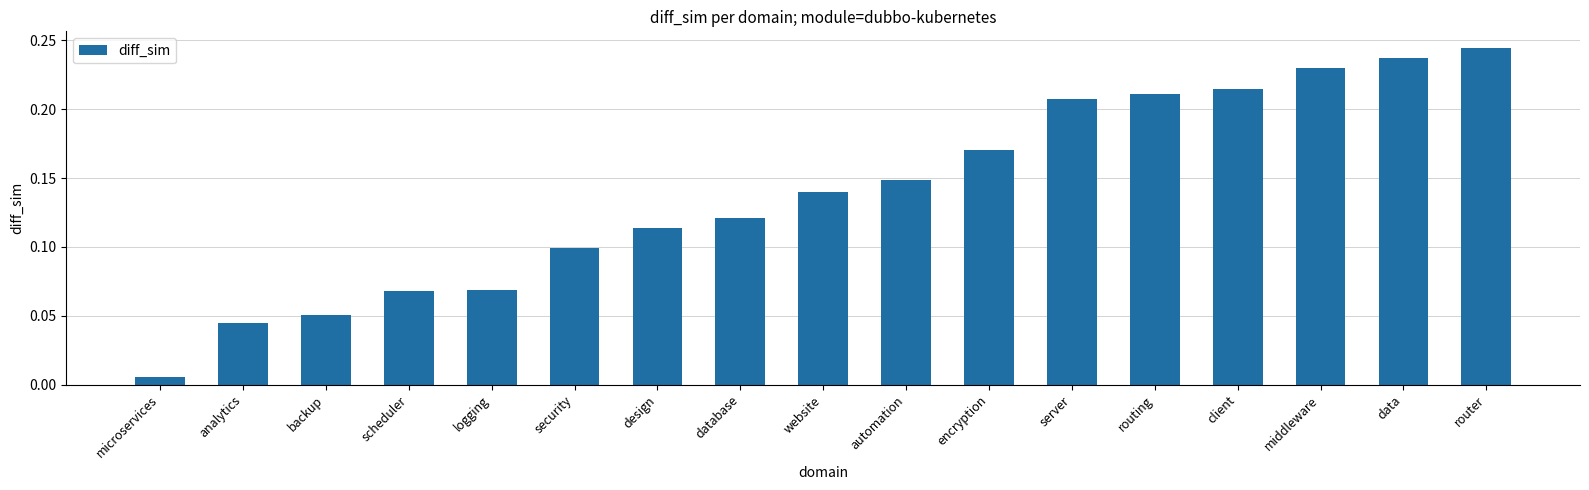

At which label is the value closest to 0?

microservices